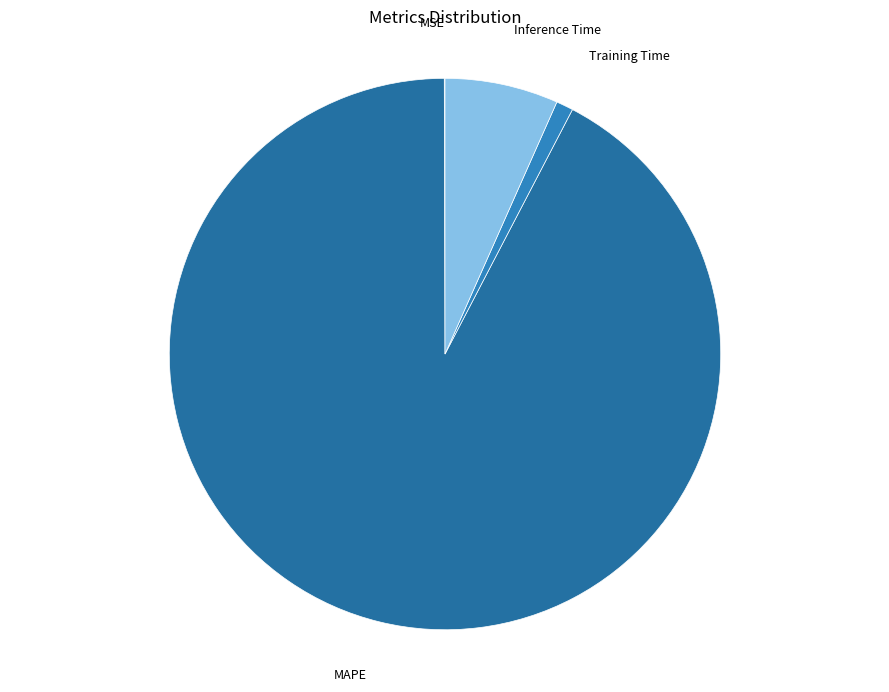

Is the sum of Training Time and MAPE greater than half?

Yes